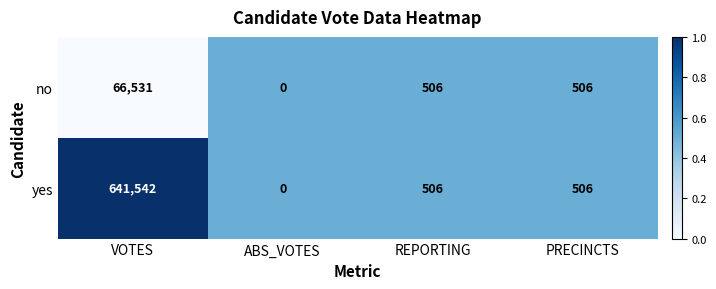

Reading right to left, what are all the values shown in this chart?

no: 506	506	0	66531
yes: 506	506	0	641542